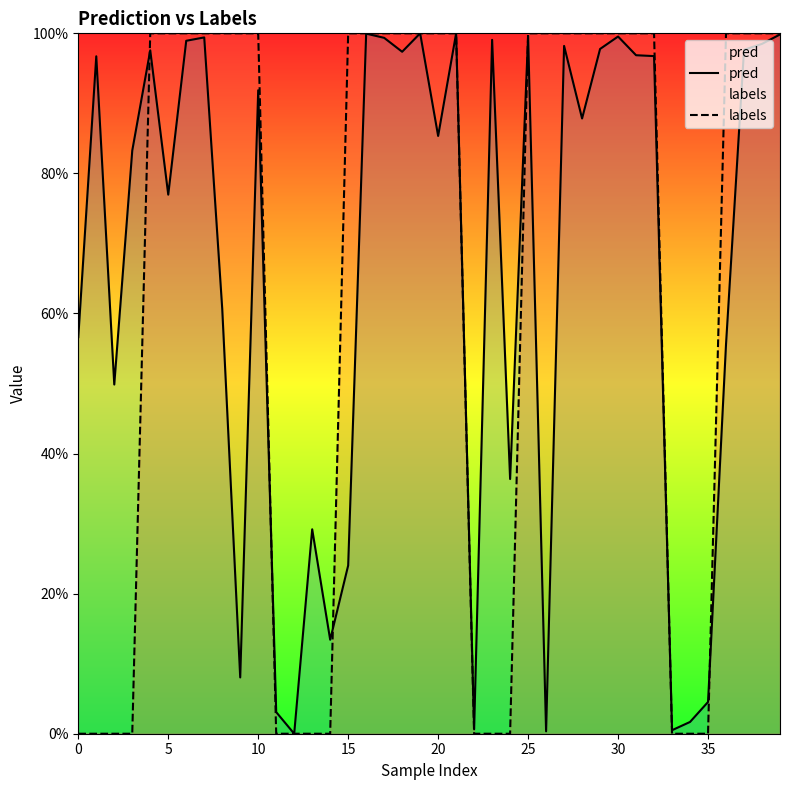

True or false: pred and labels cross at least once.

True